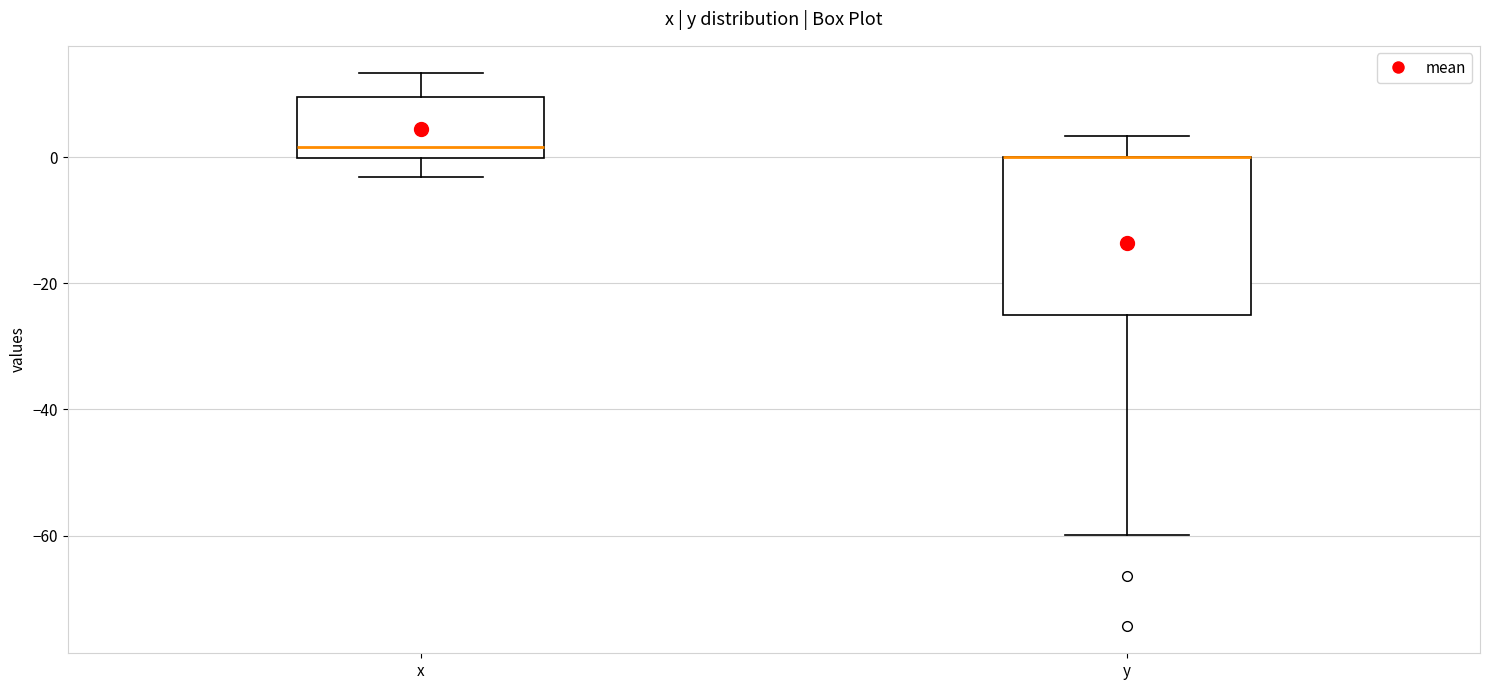

Comparing the boxes themselves (not the whiskers), which one is the tallest?

y